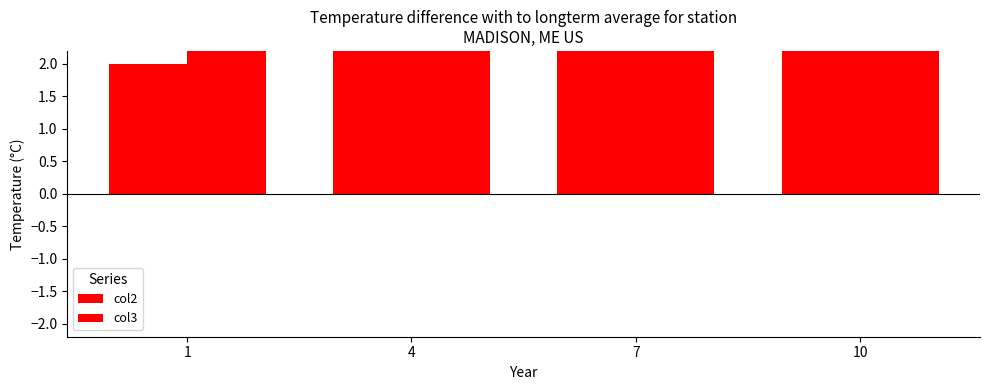

At 7, list the series in order from largest to smallest.

col3, col2